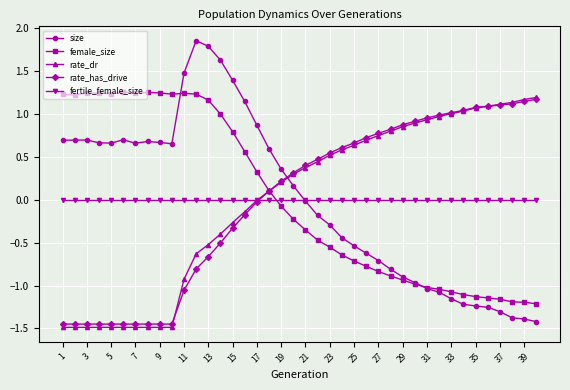

What is the smallest value displayed?

-1.5